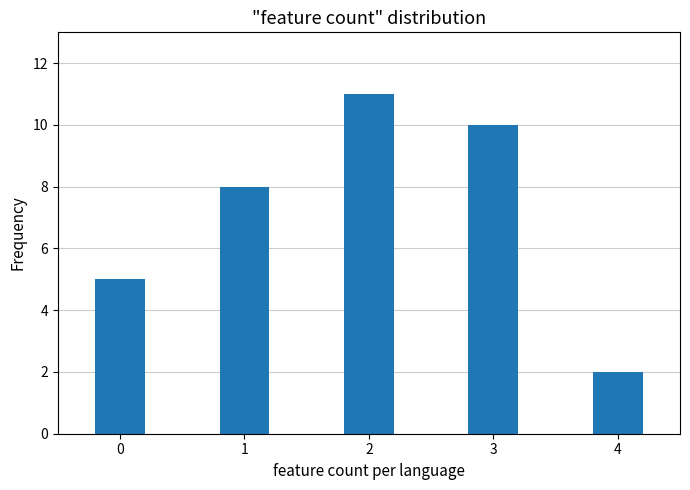

Reading left to right, extract all data points from this chart.

0=5	1=8	2=11	3=10	4=2